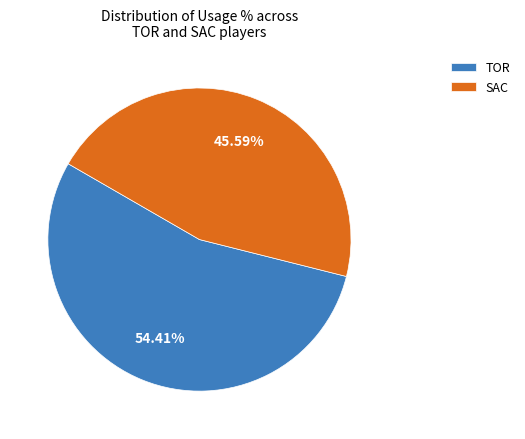

Approximately how many times larger is the value at SAC compared to TOR?

0.8